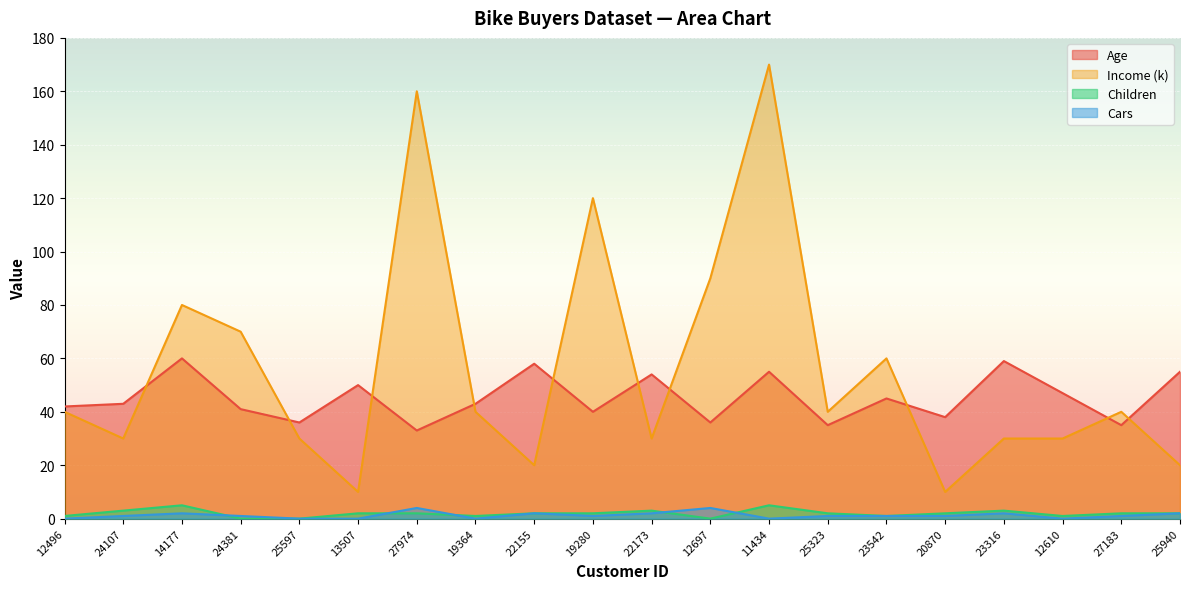

At which label does Cars first exceed 1?

14177